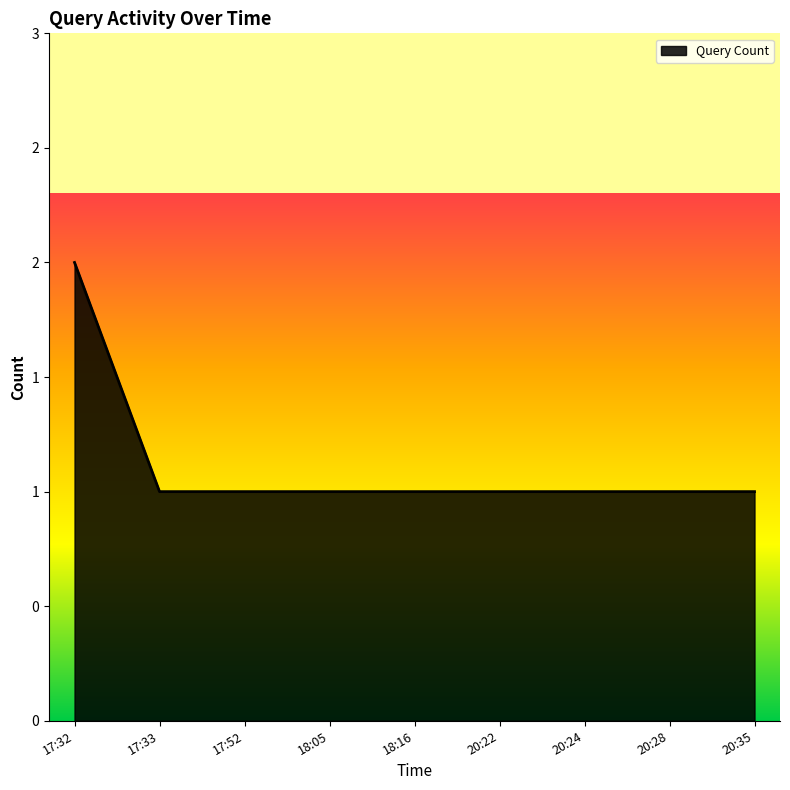

Count the values in the range 1 to 2.

9